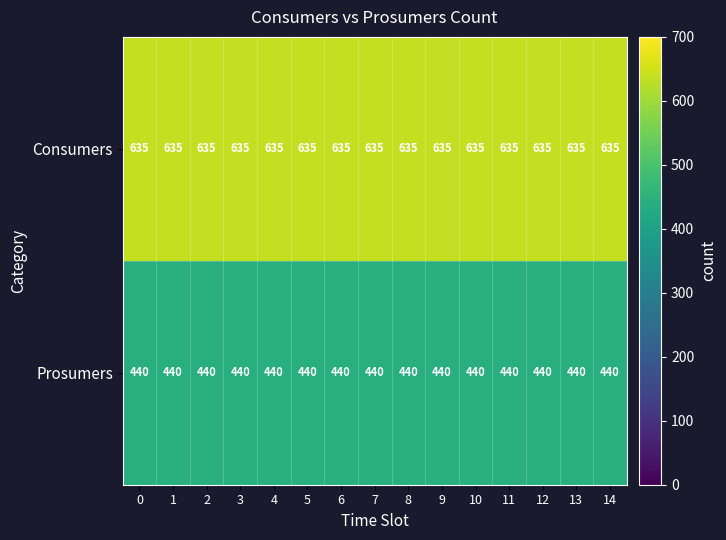

What is the sum of all Prosumers values?

6600